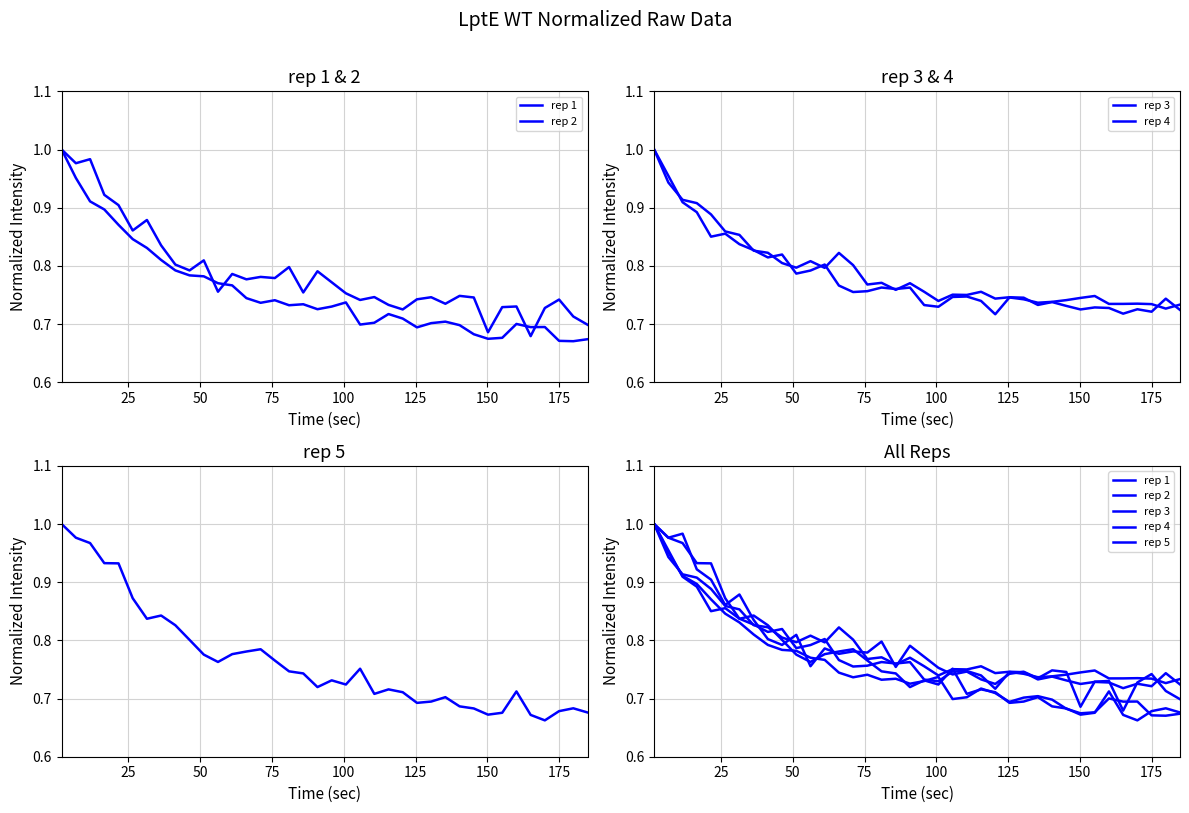

What are all the series names shown in the legend?

rep 1, rep 2, rep 3, rep 4, rep 5